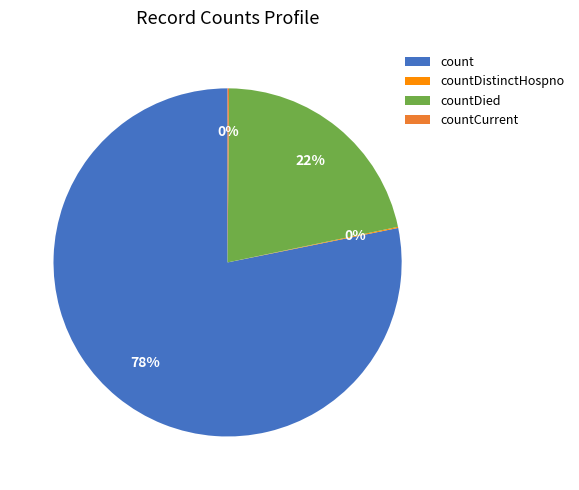

What is the largest slice in the pie chart?

count